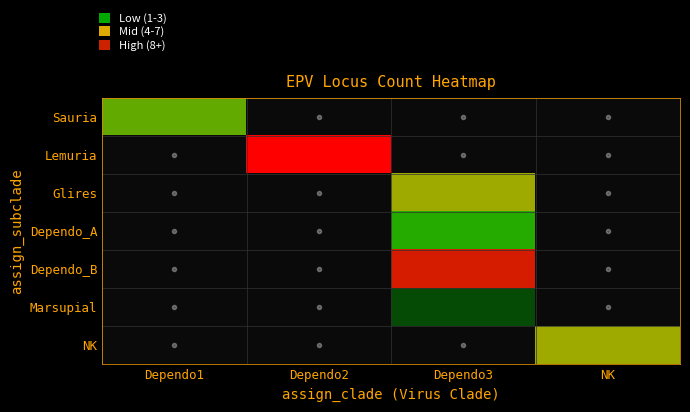

Reading right to left, list all the values displayed in this chart.

Sauria: NK=0	Dependo3=0	Dependo2=0	Dependo1=4
Lemuria: NK=0	Dependo3=0	Dependo2=12	Dependo1=0
Glires: NK=0	Dependo3=5	Dependo2=0	Dependo1=0
Dependo_A: NK=0	Dependo3=3	Dependo2=0	Dependo1=0
Dependo_B: NK=0	Dependo3=10	Dependo2=0	Dependo1=0
Marsupial: NK=0	Dependo3=1	Dependo2=0	Dependo1=0
NK: NK=5	Dependo3=0	Dependo2=0	Dependo1=0